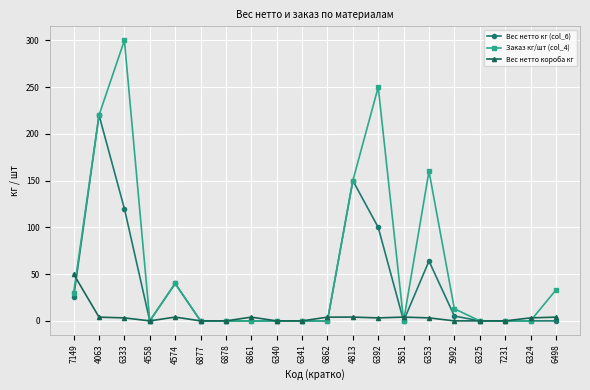

Is it true that Заказ кг/шт (col_4) equals 0.0 at 6341?

True